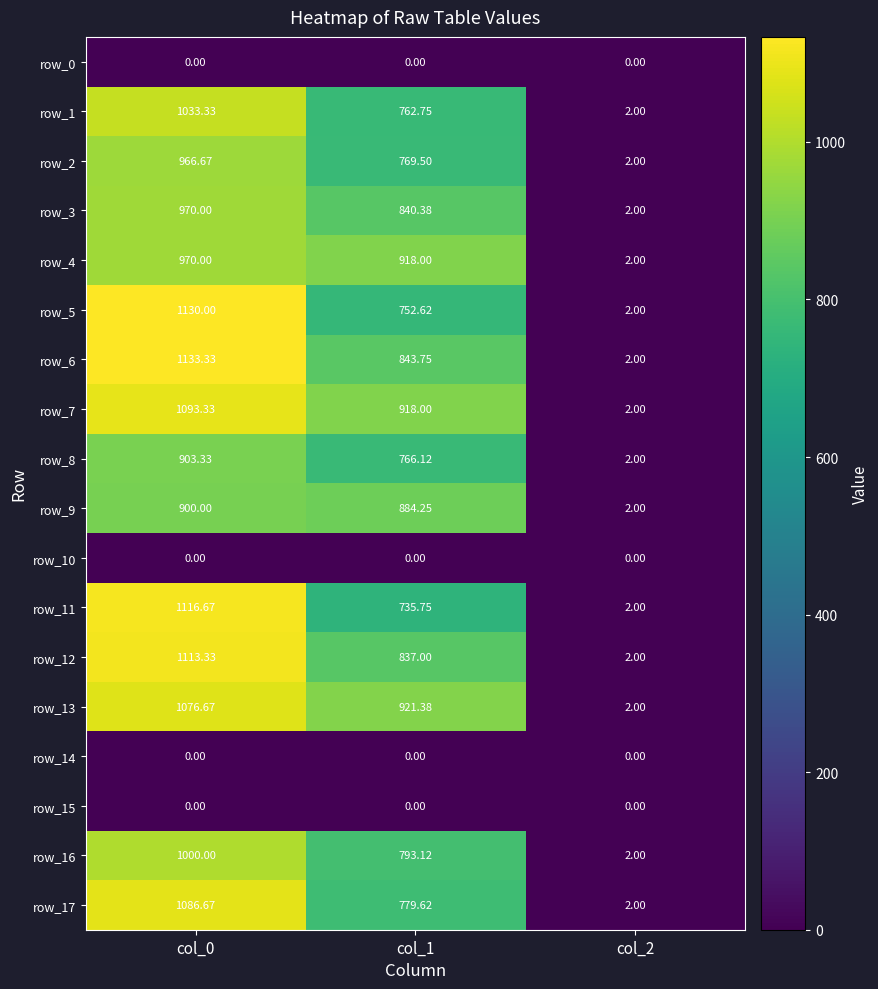

The row_13 series shows 1076.7 at col_0. True or false?

True